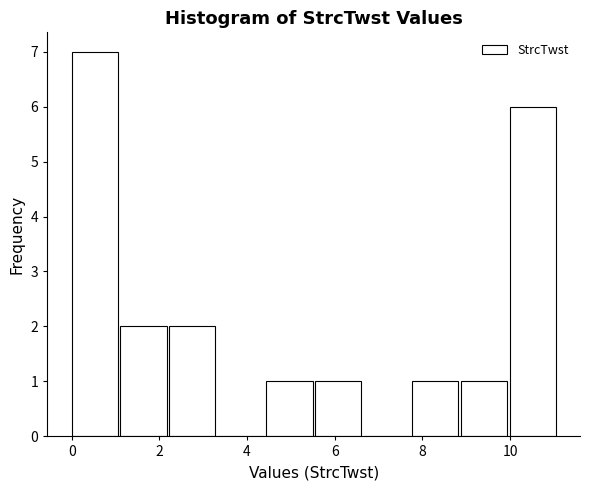

What is the height of the bar covering 2.2 to 3.4 on the x-axis? Neither the bar edges nor the heights are printed on the chart, so give them approximately, as read against the axes.

2